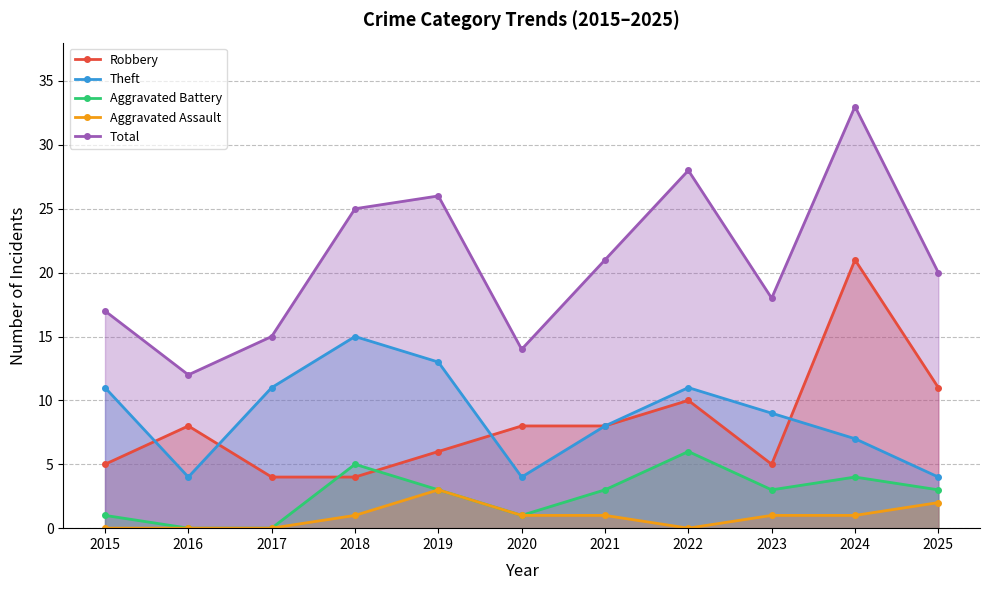

At how many categories does at least one series exceed 3?

11